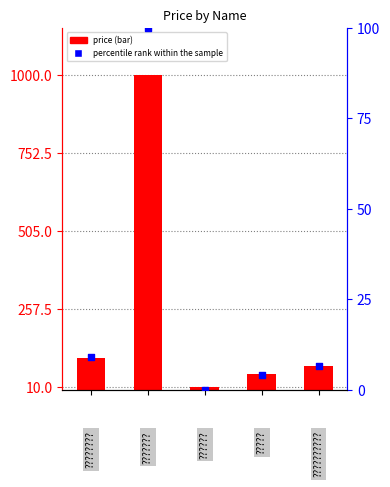

Which series contains the highest Y value?

price